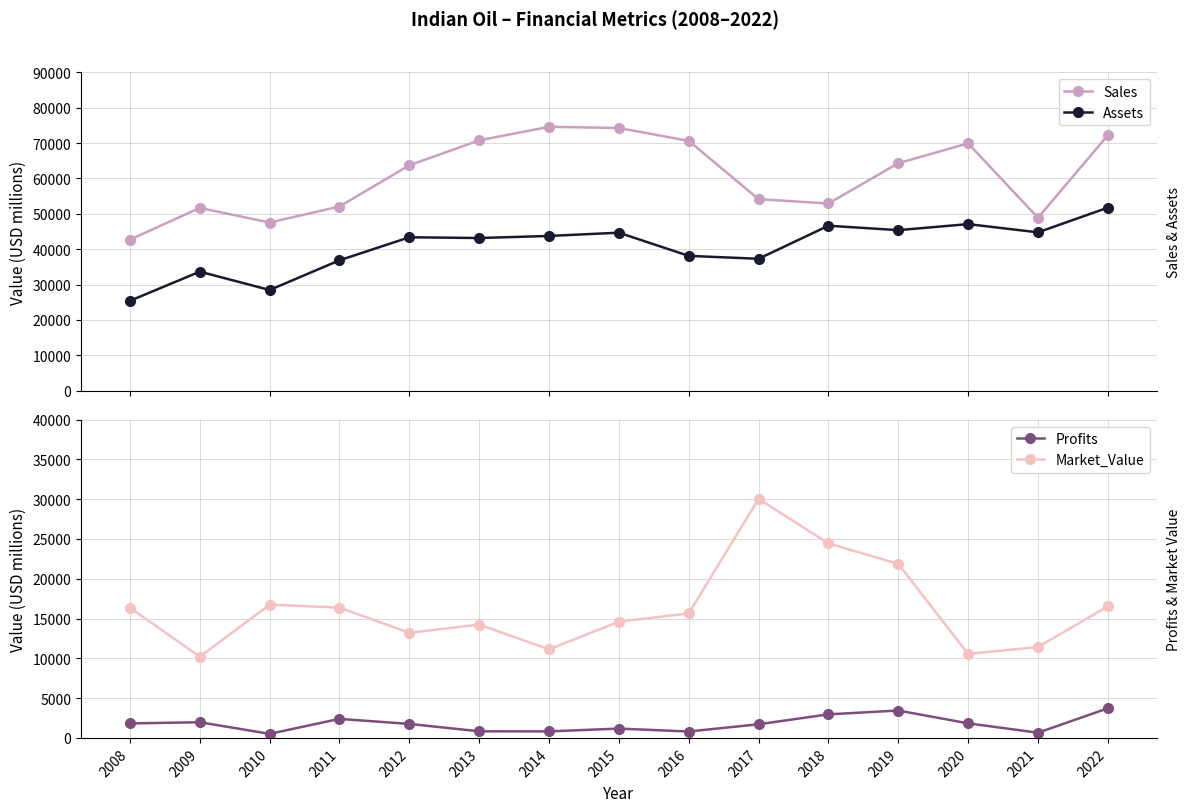

What are all the series names shown in the legend?

Sales, Assets, Profits, Market_Value